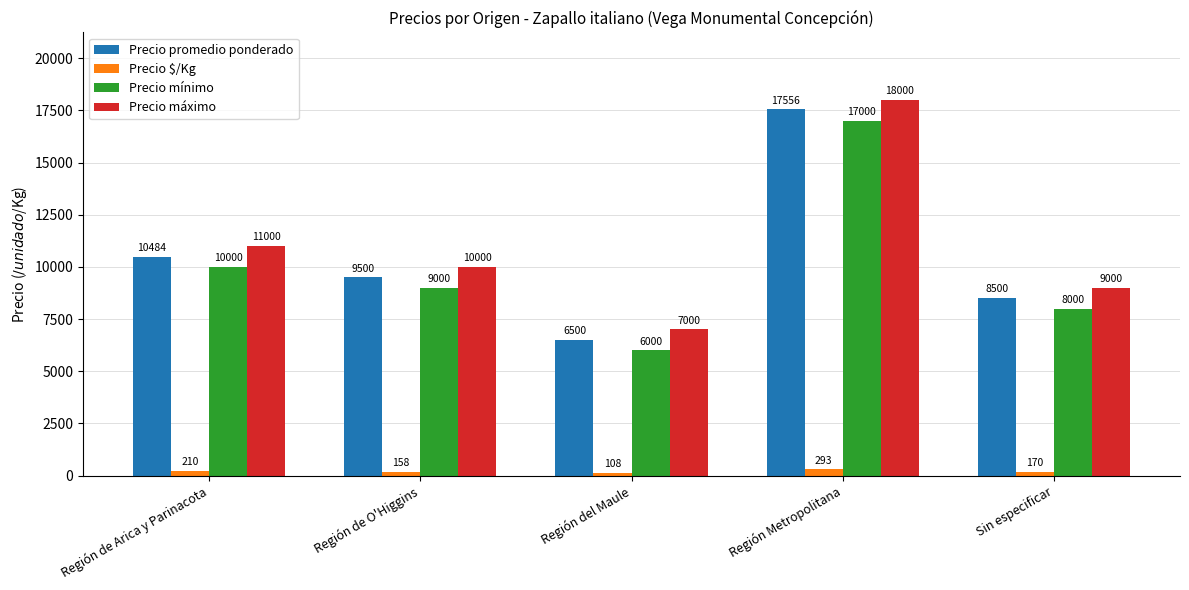

What is the sum of all Precio promedio ponderado values?

52540